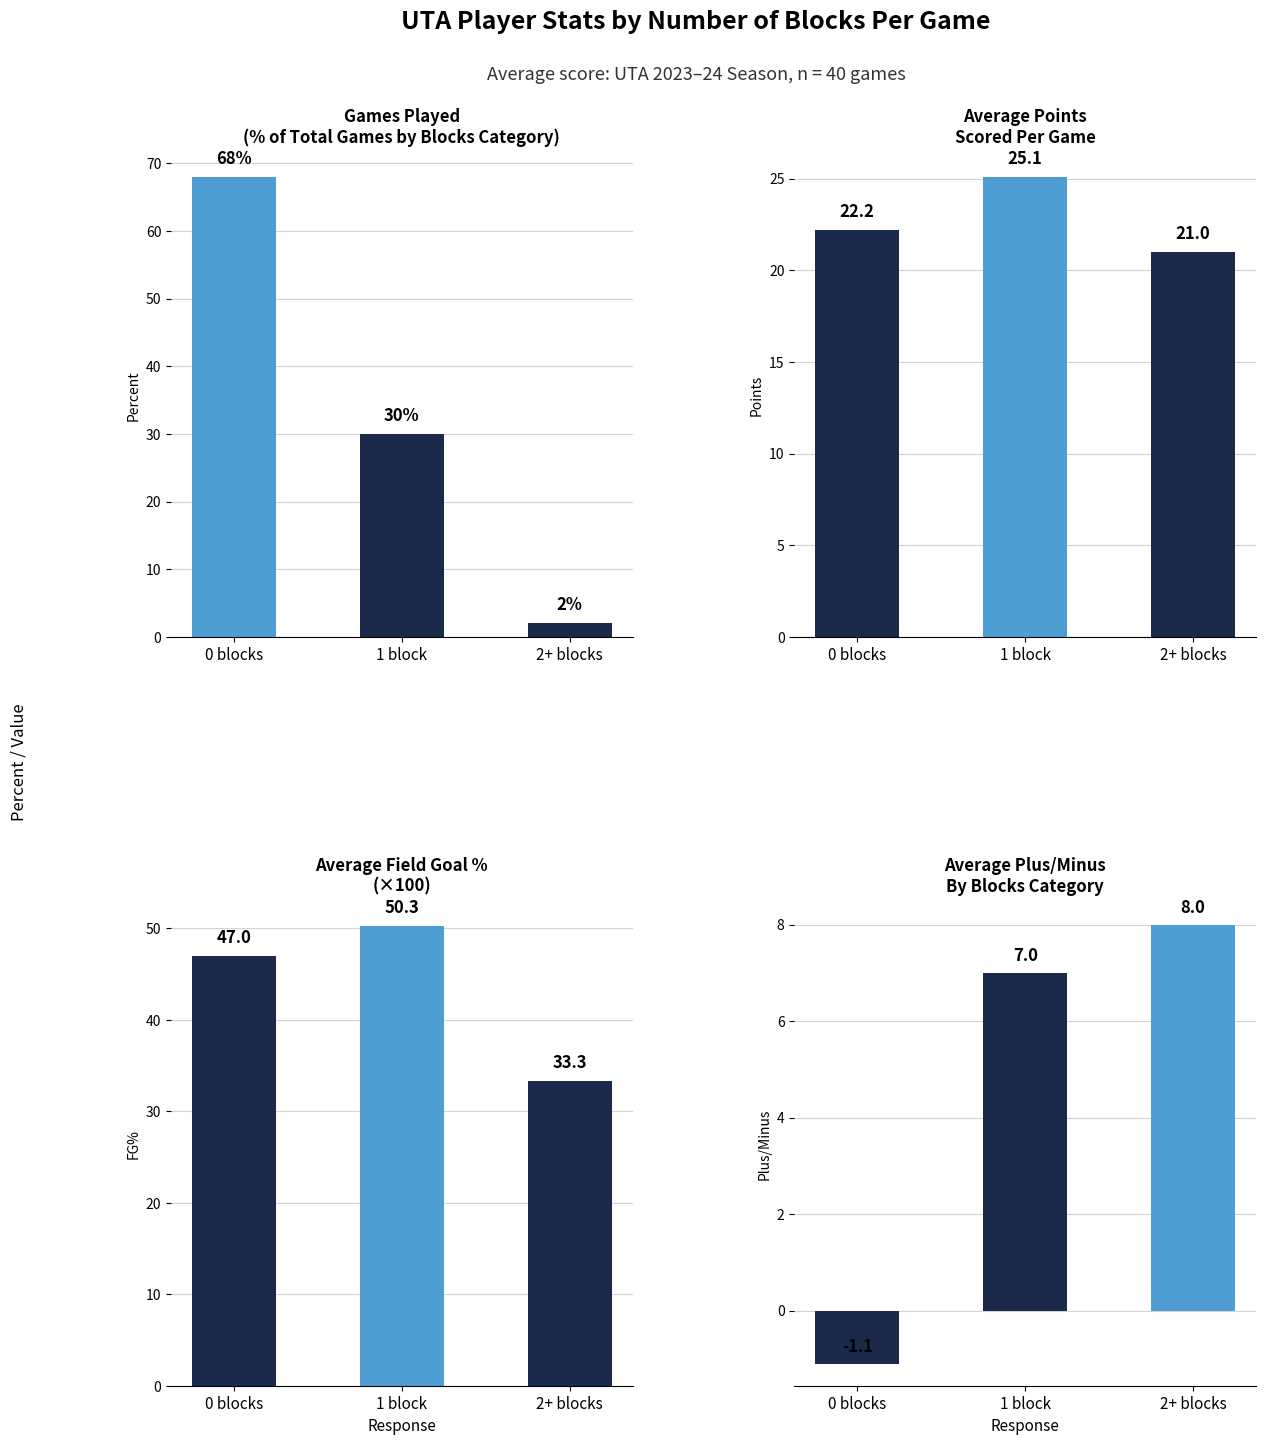

How many groups of bars are there?

3